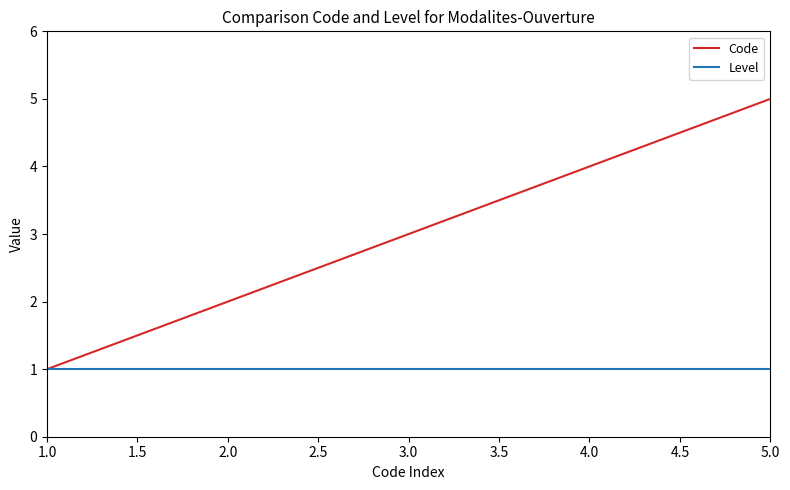

Which series has the largest range (max minus min)?

Code